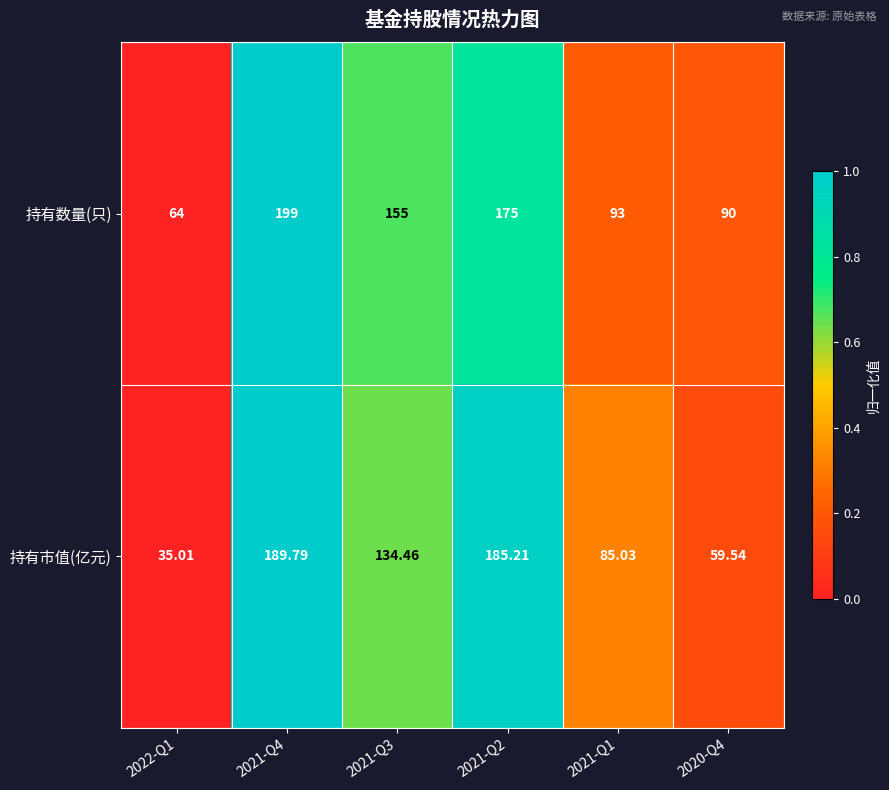

List the series in order of their peak value, highest first.

持有数量(只), 持有市值(亿元)